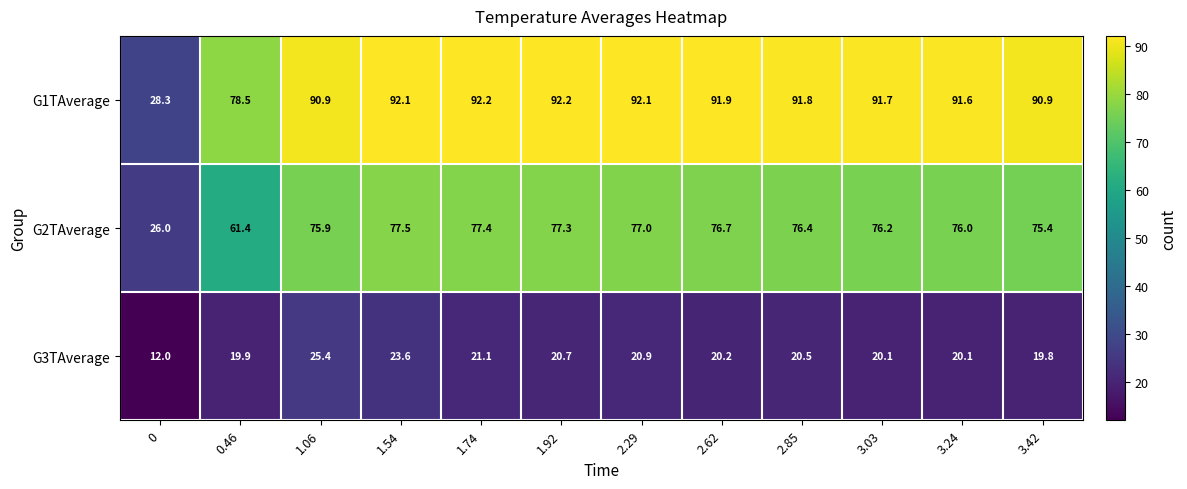

Between 3.03 and 3.24, which series saw the biggest shift?

G2TAverage